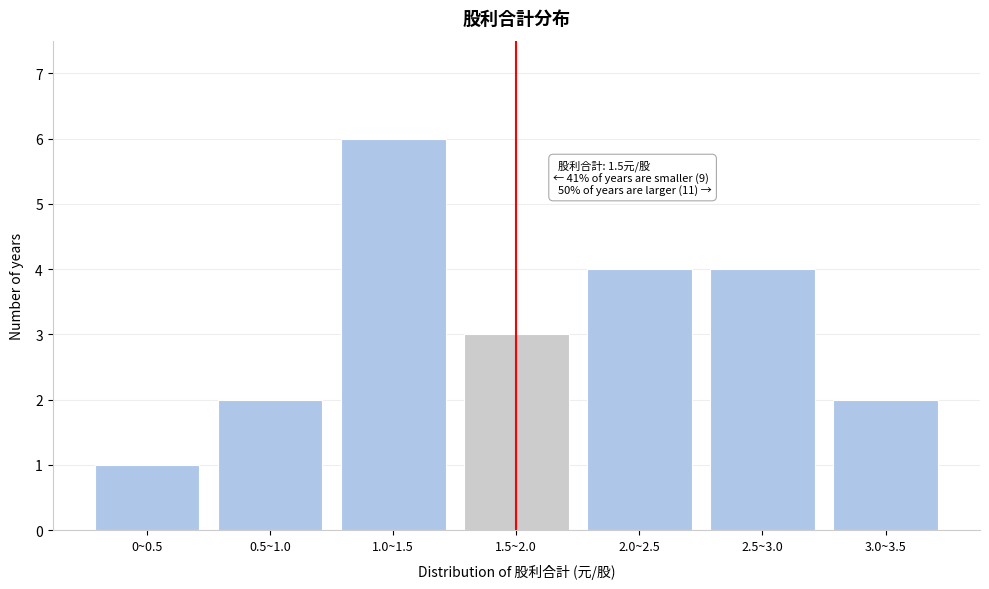

Reading right to left, what are all the values shown in this chart?

2	4	4	3	6	2	1